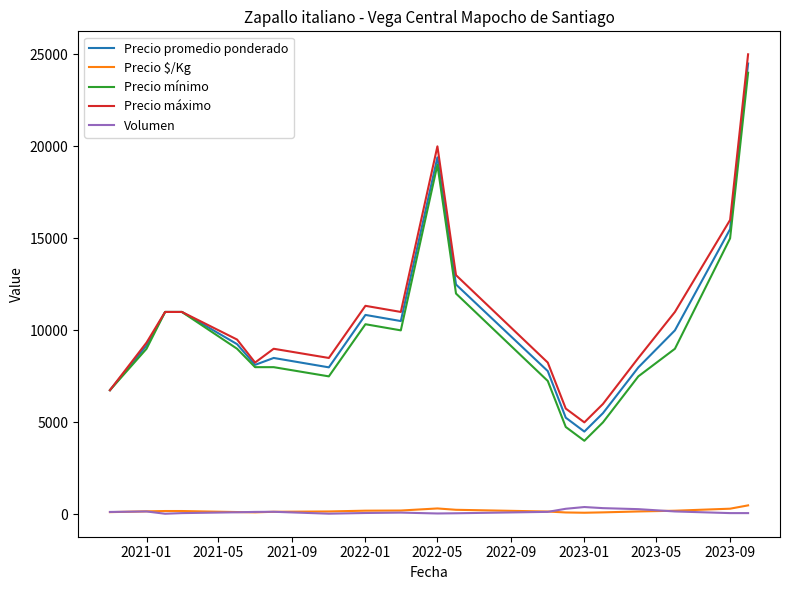

True or false: Precio mínimo and Precio $/Kg intersect in this chart.

False